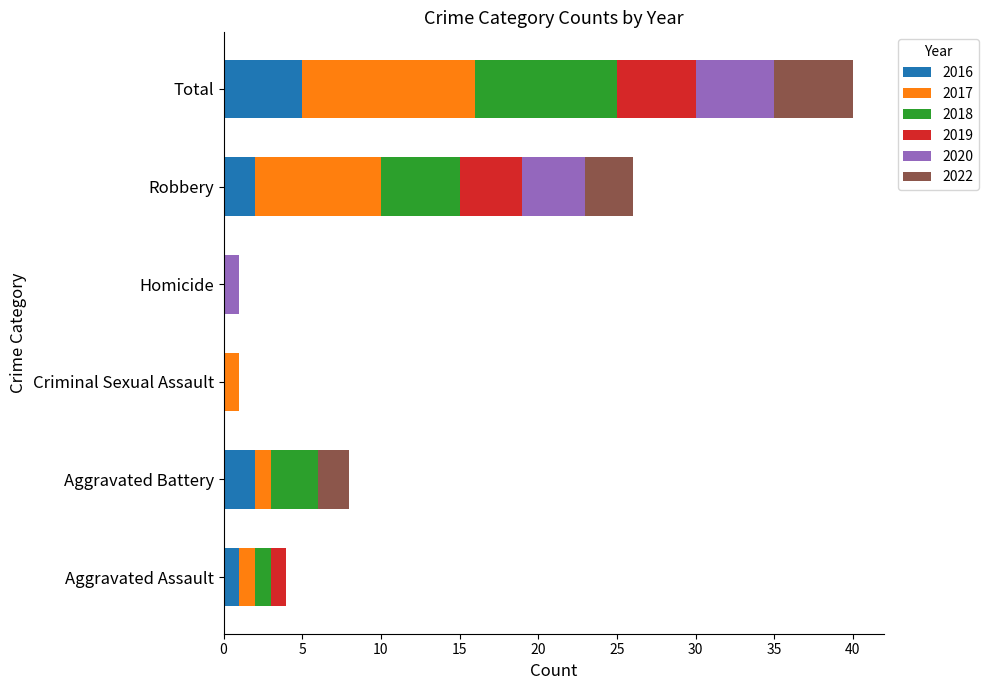

What is the total value across all series at Robbery?

26